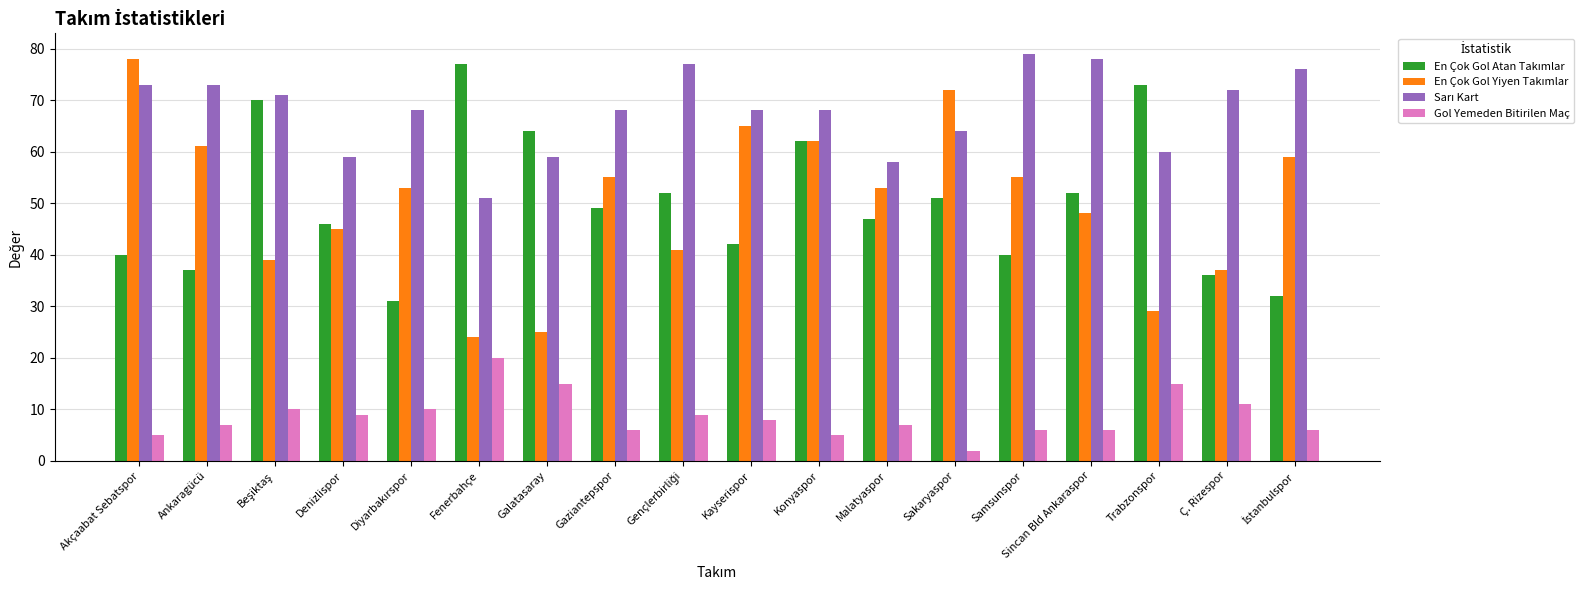

What is the difference between the second highest and minimum values in the Gol Yemeden Bitirilen Maç series?

13